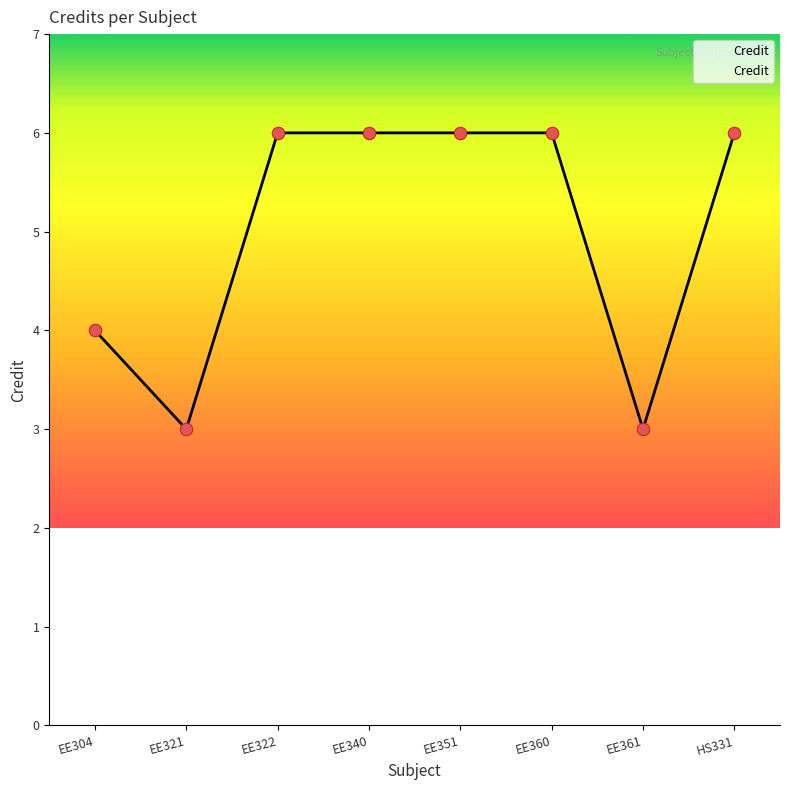

What is the ratio of the value at EE322 to the value at HS331?

1.0